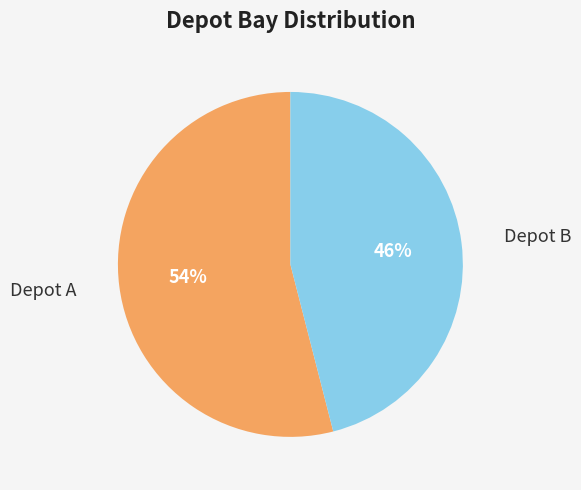

What percentage is the Depot B slice, to the nearest percent?

46%